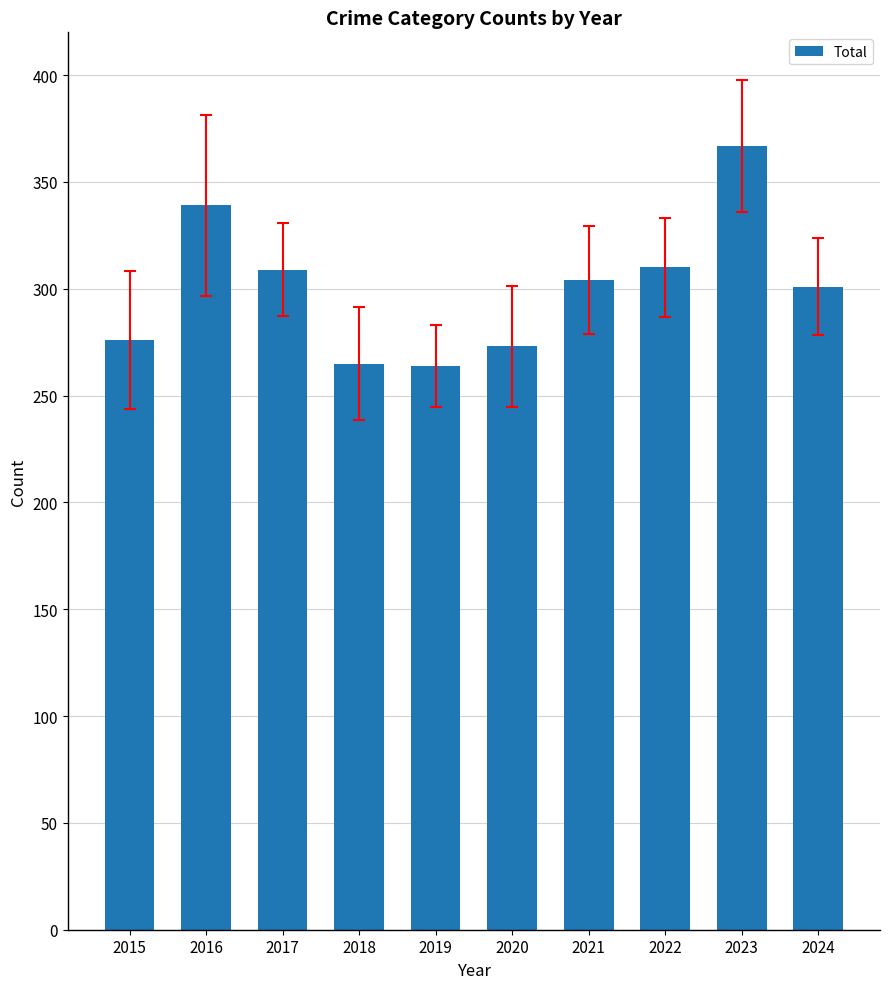

What value does the data have at 2022, to the nearest 5?

310